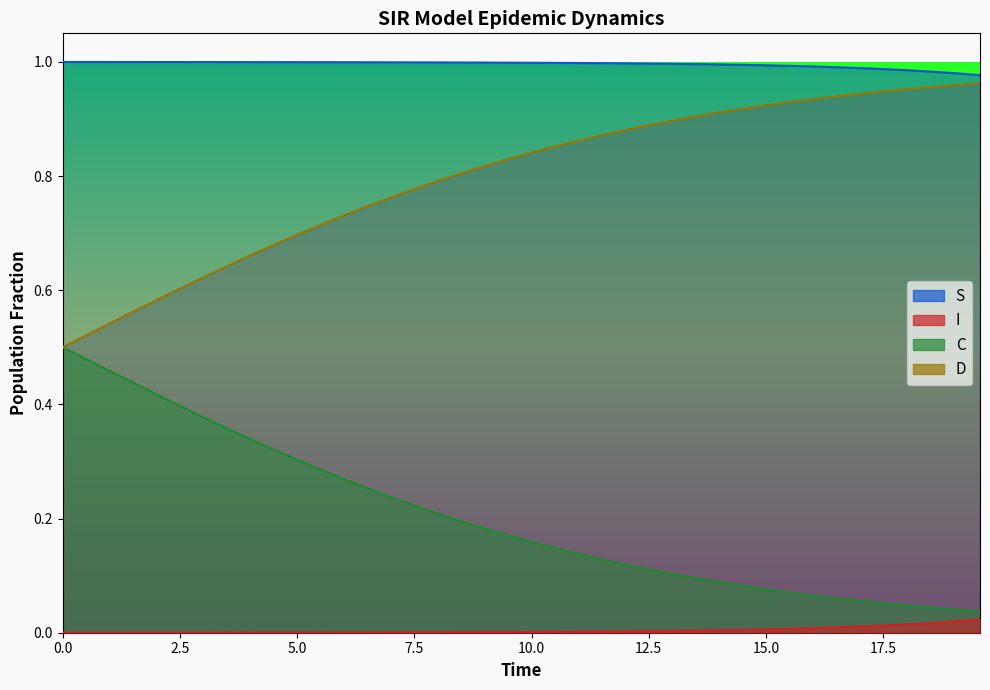

Reading left to right, what are all the values shown in this chart?

S: 1.0	1.0	1.0	1.0	1.0	1.0	1.0	1.0	1.0	1.0	1.0	1.0	1.0	1.0	1.0	1.0	1.0	1.0	1.0	1.0	1.0	1.0	1.0	1.0	1.0	1.0	1.0	1.0	1.0	1.0	1.0	1.0	1.0	1.0	1.0	1.0	1.0	1.0	1.0	1.0
I: 0.0	0.0	0.0	0.0	0.0	0.0	0.0	0.0	0.0	0.0	0.0	0.0	0.0	0.0	0.0	0.0	0.0	0.0	0.0	0.0	0.0	0.0	0.0	0.0	0.0	0.0	0.0	0.0	0.0	0.0	0.0	0.0	0.0	0.0	0.0	0.0	0.0	0.0	0.0	0.0
C: 0.5	0.5	0.5	0.4	0.4	0.4	0.4	0.4	0.3	0.3	0.3	0.3	0.3	0.3	0.2	0.2	0.2	0.2	0.2	0.2	0.2	0.1	0.1	0.1	0.1	0.1	0.1	0.1	0.1	0.1	0.1	0.1	0.1	0.1	0.1	0.1	0.0	0.0	0.0	0.0
D: 0.5	0.5	0.5	0.6	0.6	0.6	0.6	0.6	0.7	0.7	0.7	0.7	0.7	0.7	0.8	0.8	0.8	0.8	0.8	0.8	0.8	0.9	0.9	0.9	0.9	0.9	0.9	0.9	0.9	0.9	0.9	0.9	0.9	0.9	0.9	0.9	1.0	1.0	1.0	1.0